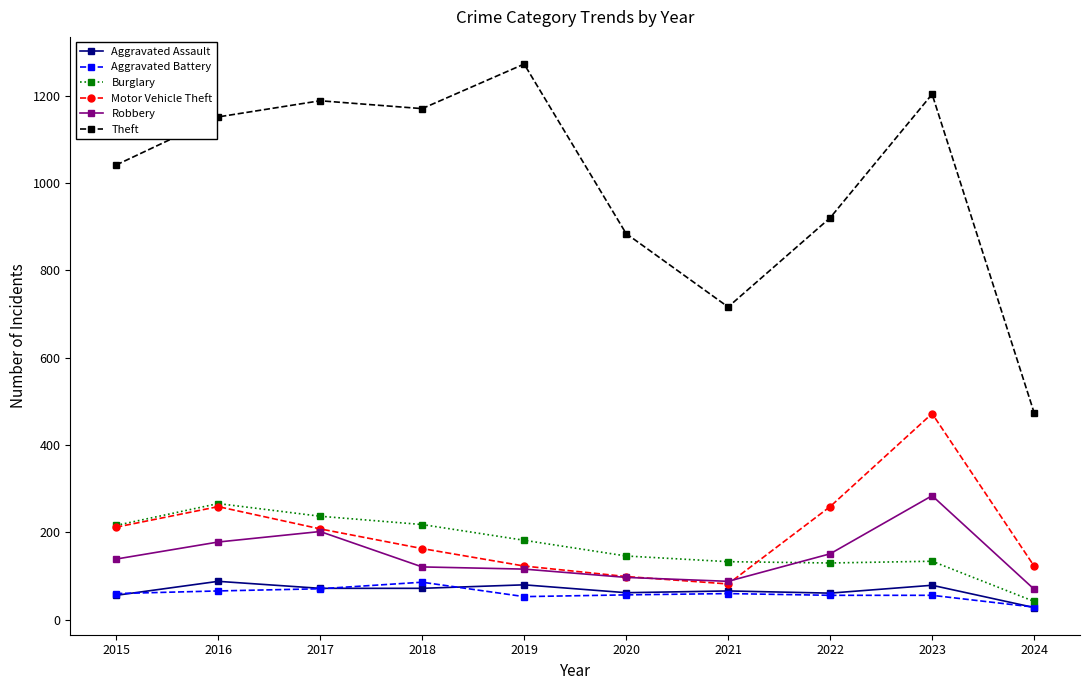

What is the difference between the second highest and second lowest values in the Robbery series?

114